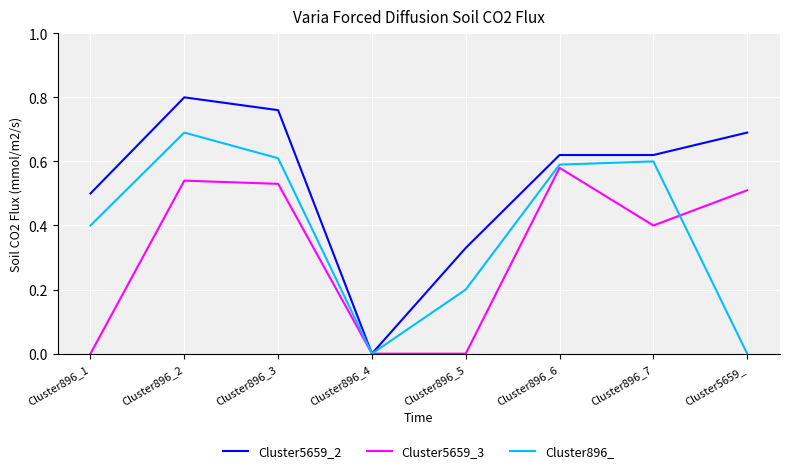

Which series has the largest total across all categories?

Cluster5659_2